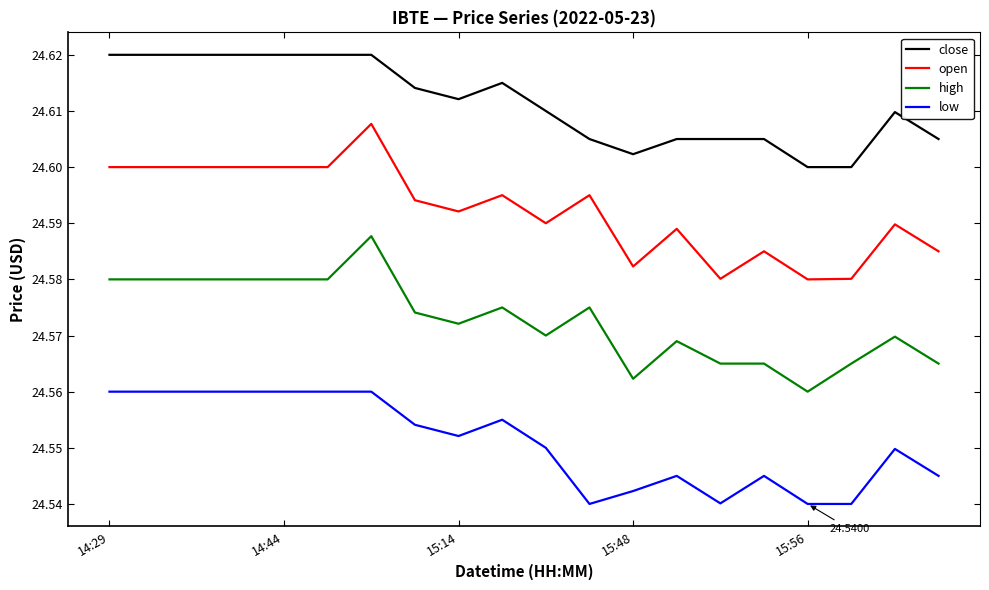

How many close values are between 24 and 25?

20